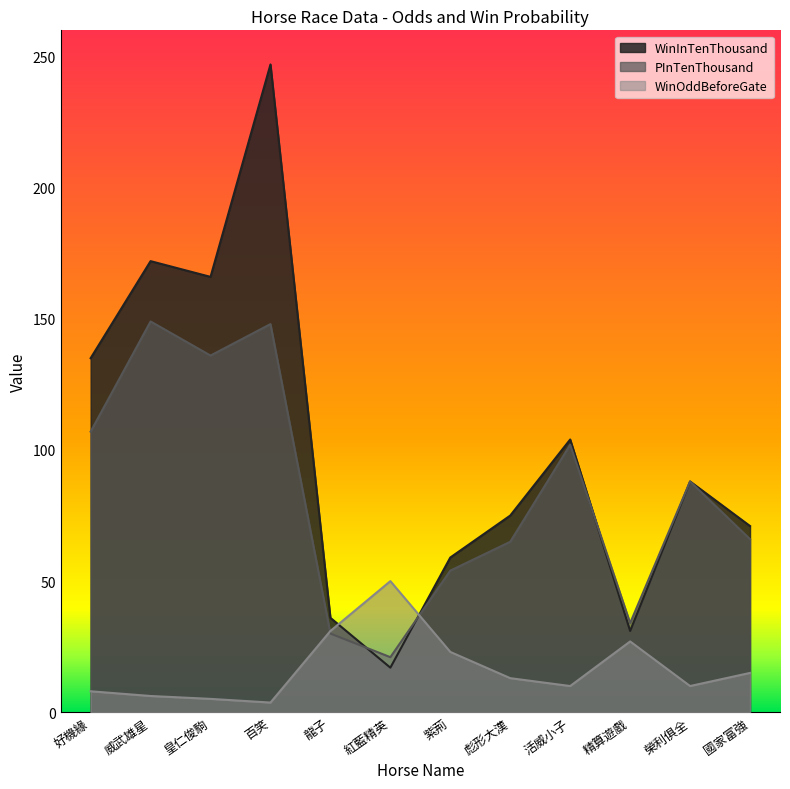

What is the label of the 11th point from the left?

榮利俱全